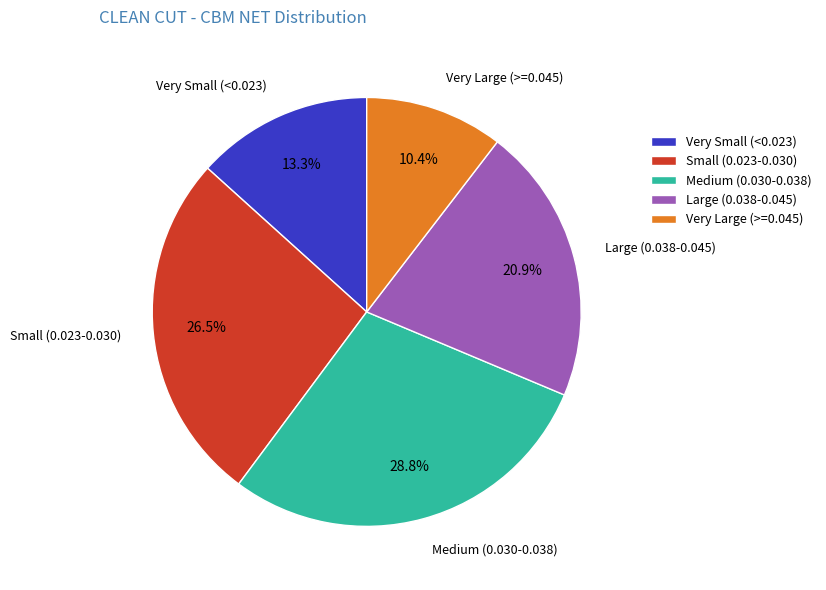

What portion of the pie excludes Medium (0.030-0.038)?

71.2%